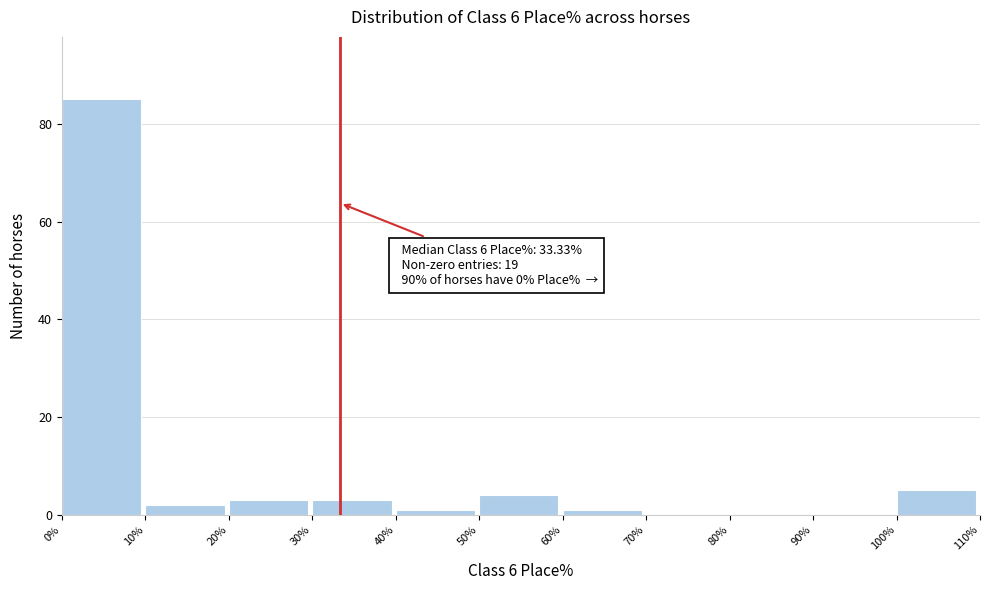

Over which range of the x-axis is the bar tallest?

0% to 10%